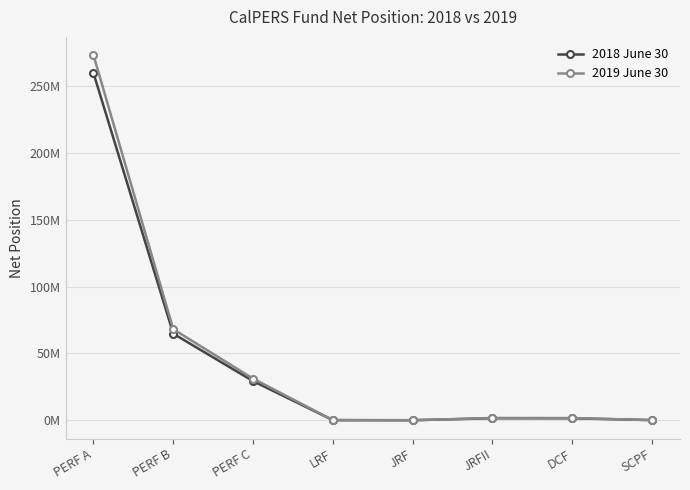

At which label does 2018 June 30 reach its peak?

PERF A